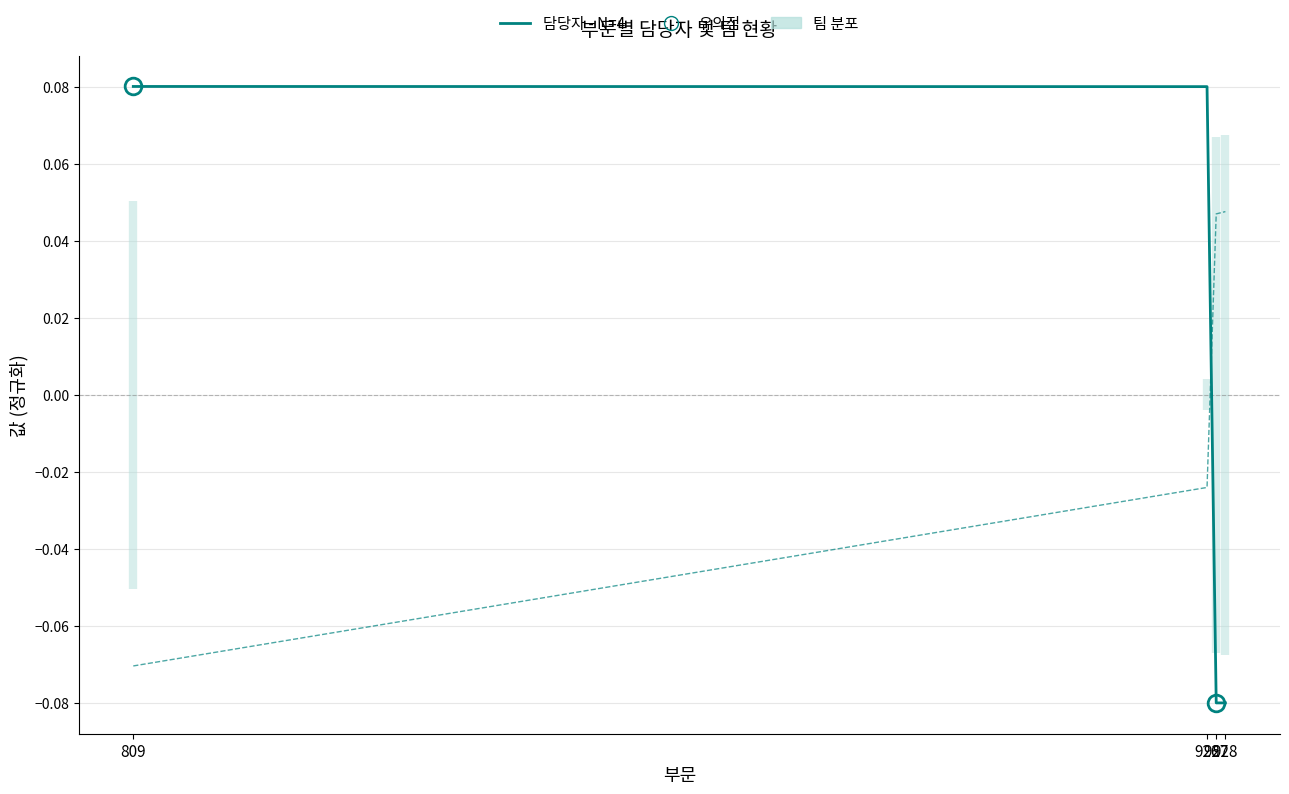

What is the highest value of the 담당자 - N=4 series?

0.1